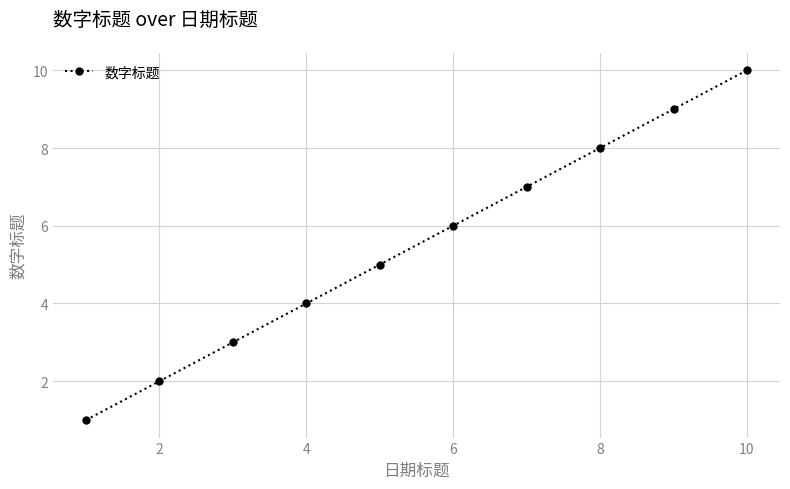

How many values are below 6?

5